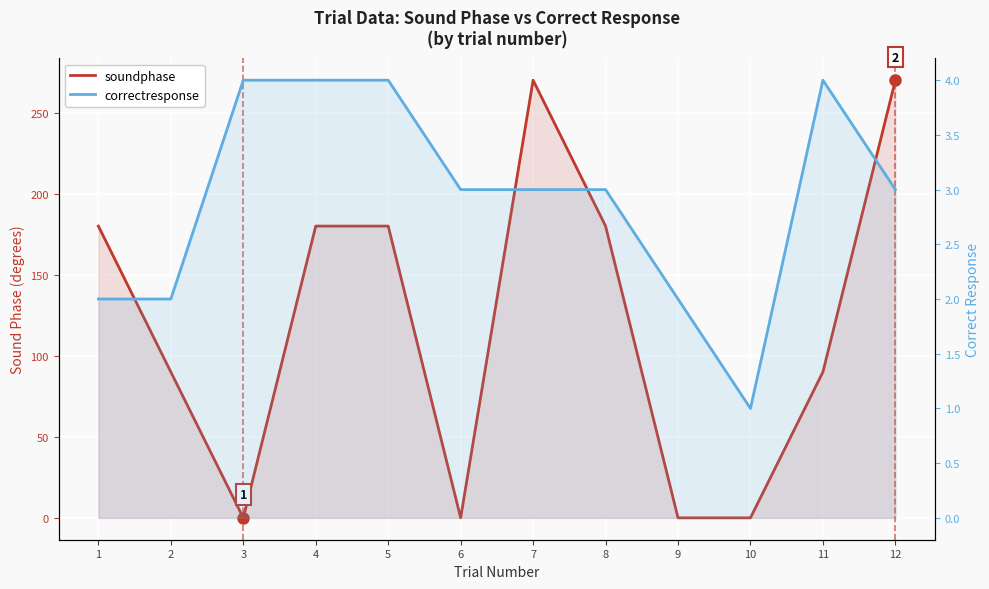

True or false: soundphase has more than 0 points higher than both neighbors.

True